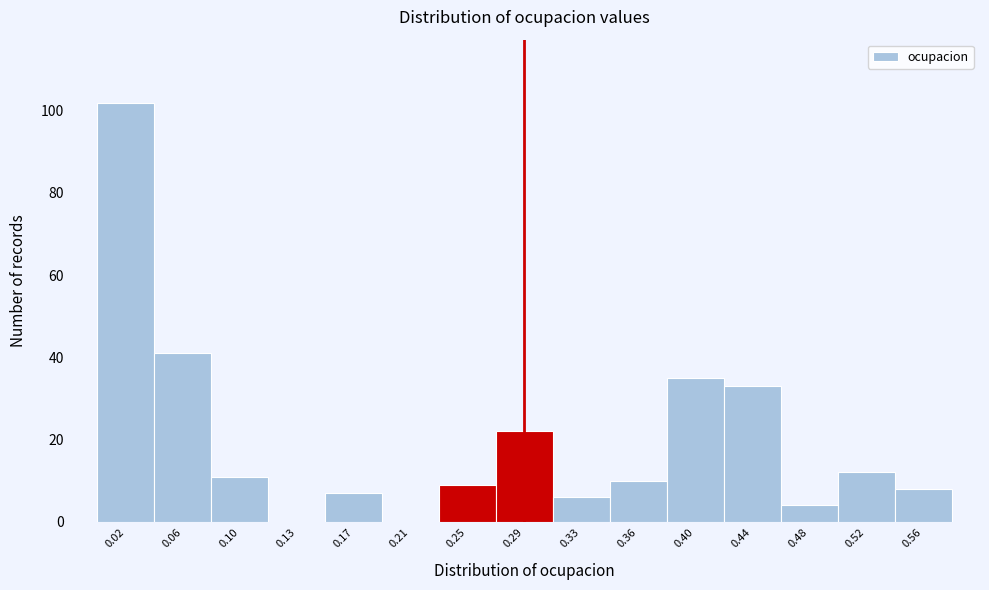

How tall is the bar that spans 0.040 to 0.075 on the x-axis? Neither the bar edges nor the heights are printed on the chart, so give them approximately, as read against the axes.

42